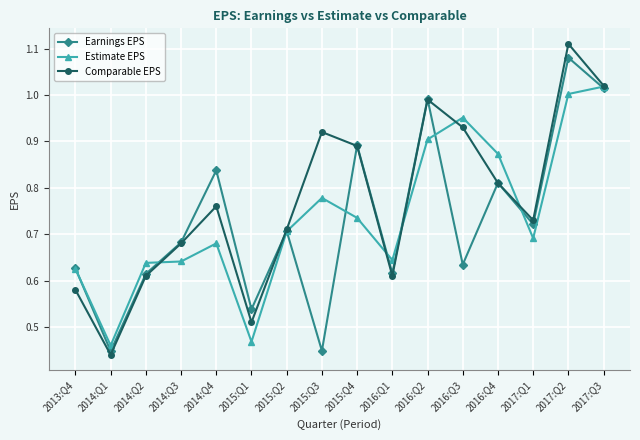

At which label is Comparable EPS closest to 0?

2014:Q1